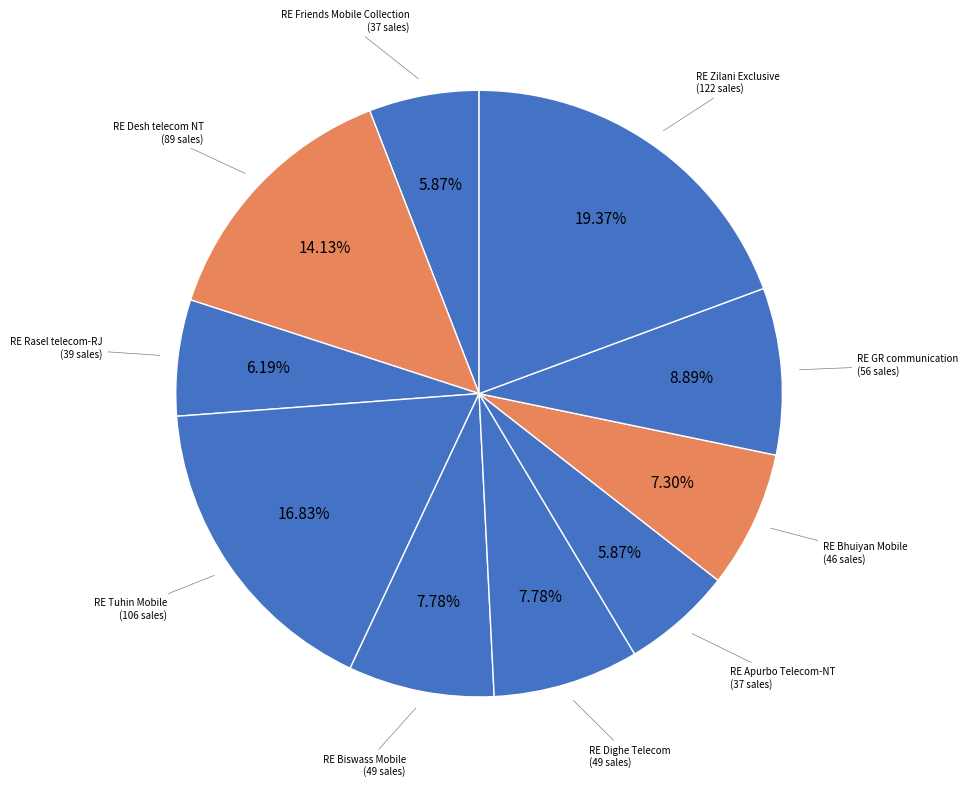

How many segments does this pie chart have?

10